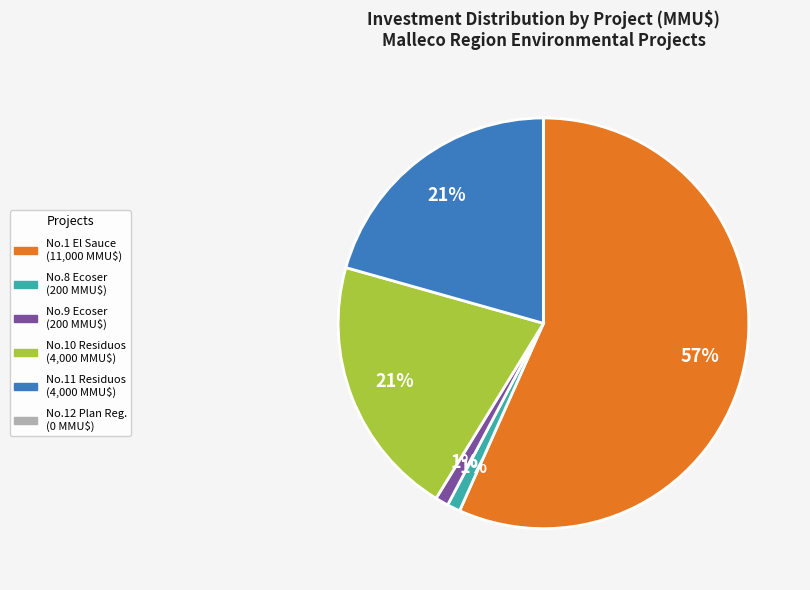

Is there any slice that represents more than half of the pie?

Yes